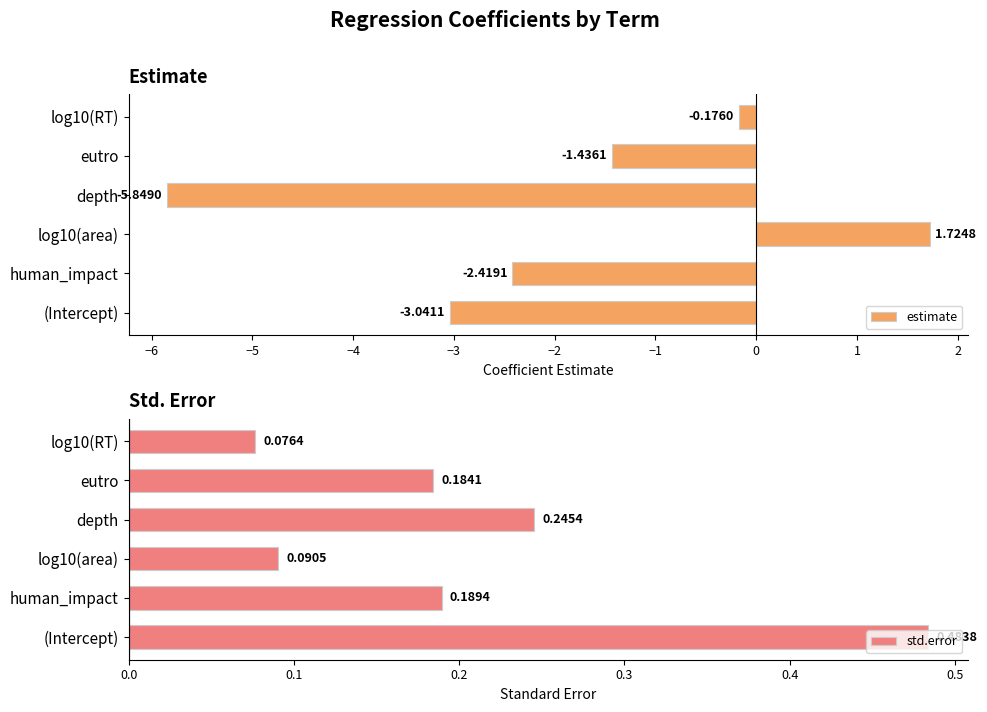

How many bars are there in total?

12